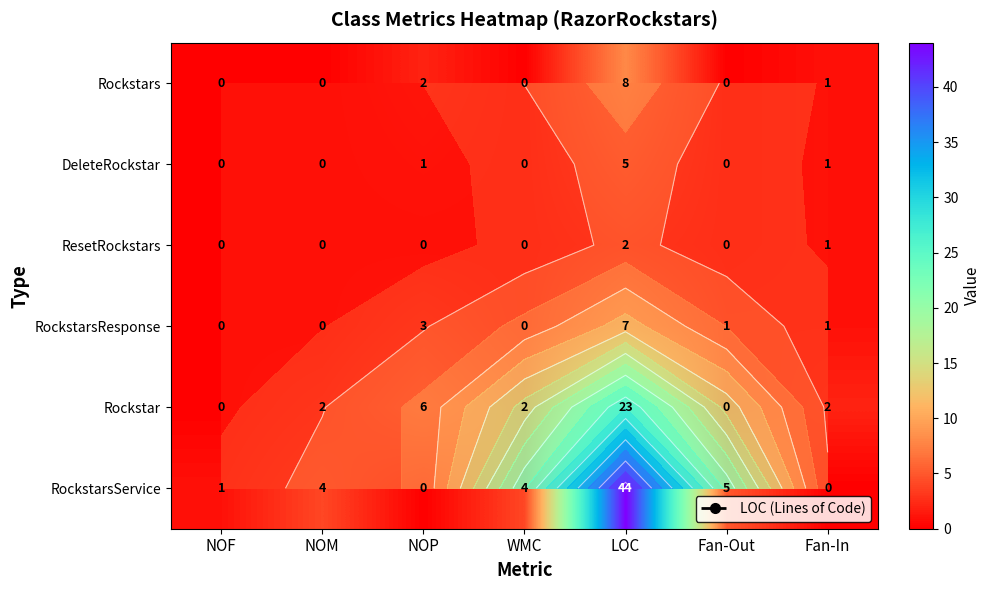

Where is ResetRockstars nearest to the value 1?

Fan-In